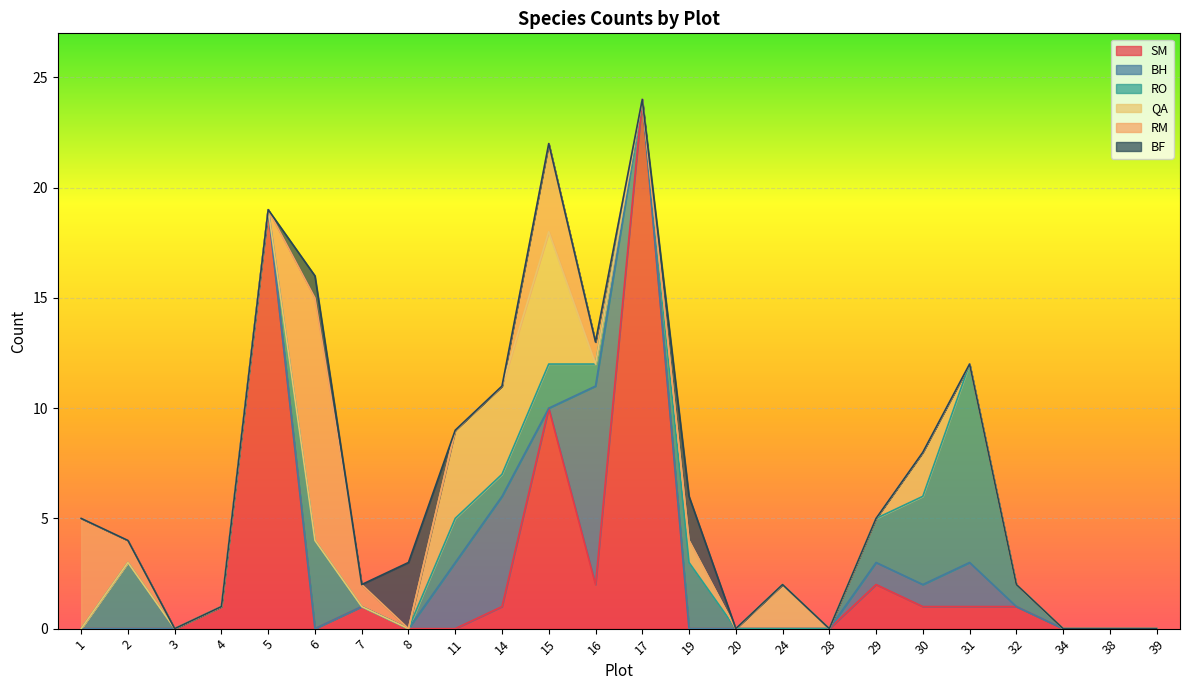

Reading right to left, extract all data points from this chart.

SM: 39=0	38=0	34=0	32=1	31=1	30=1	29=2	28=0	24=0	20=0	19=0	17=24	16=2	15=10	14=1	11=0	8=0	7=1	6=0	5=19	4=1	3=0	2=0	1=0
BH: 39=0	38=0	34=0	32=0	31=2	30=1	29=1	28=0	24=0	20=0	19=0	17=0	16=9	15=0	14=5	11=3	8=0	7=0	6=0	5=0	4=0	3=0	2=0	1=0
RO: 39=0	38=0	34=0	32=1	31=9	30=4	29=2	28=0	24=0	20=0	19=3	17=0	16=1	15=2	14=1	11=2	8=0	7=0	6=4	5=0	4=0	3=0	2=3	1=0
QA: 39=0	38=0	34=0	32=0	31=0	30=2	29=0	28=0	24=2	20=0	19=1	17=0	16=0	15=6	14=4	11=4	8=0	7=0	6=0	5=0	4=0	3=0	2=0	1=0
RM: 39=0	38=0	34=0	32=0	31=0	30=0	29=0	28=0	24=0	20=0	19=0	17=0	16=1	15=4	14=0	11=0	8=0	7=1	6=11	5=0	4=0	3=0	2=1	1=5
BF: 39=0	38=0	34=0	32=0	31=0	30=0	29=0	28=0	24=0	20=0	19=2	17=0	16=0	15=0	14=0	11=0	8=3	7=0	6=1	5=0	4=0	3=0	2=0	1=0